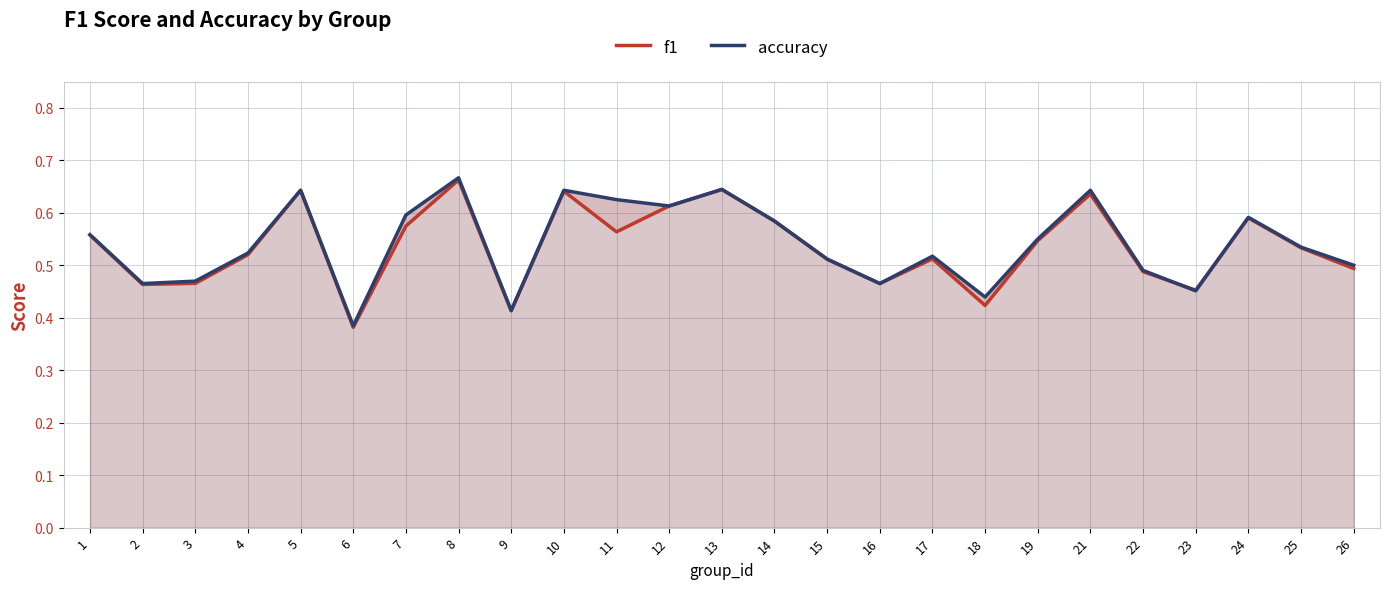

At how many categories does at least one series exceed 0?

25